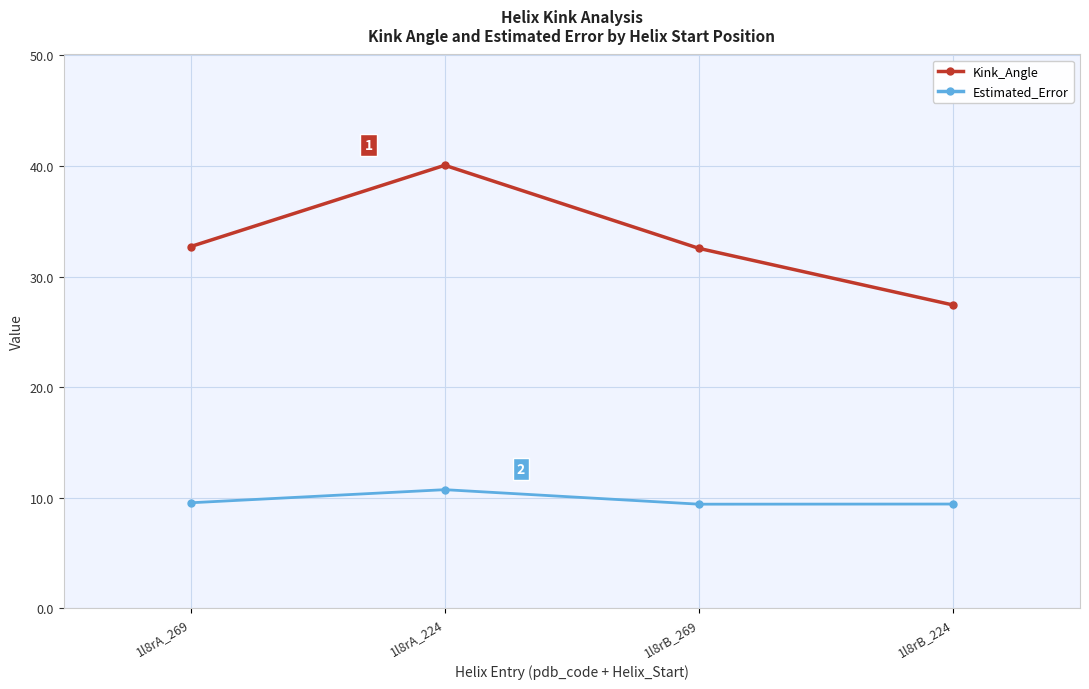

How many lines are shown in the chart?

2